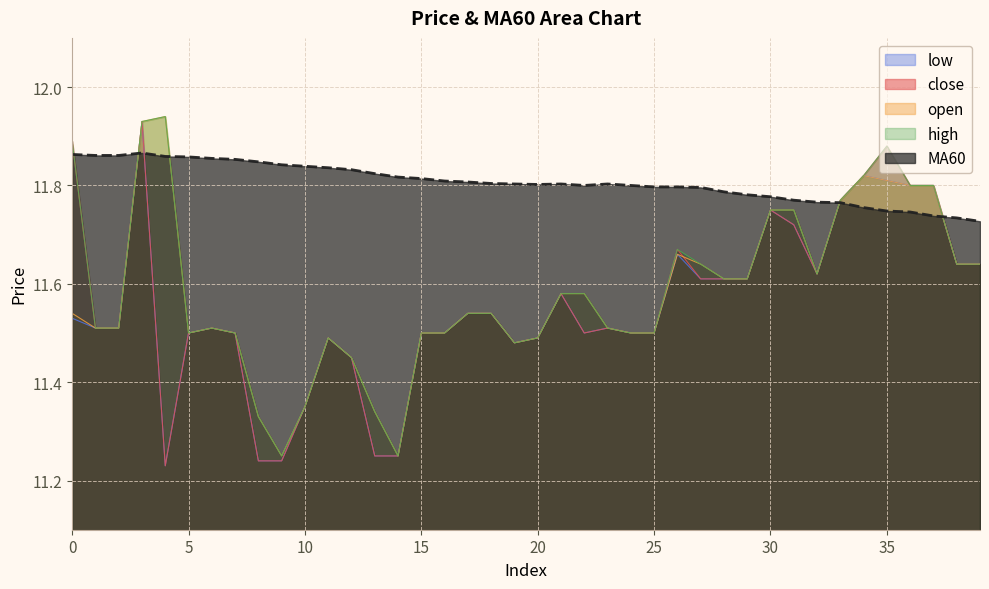

Which series changed the most between 23 and 31?

open